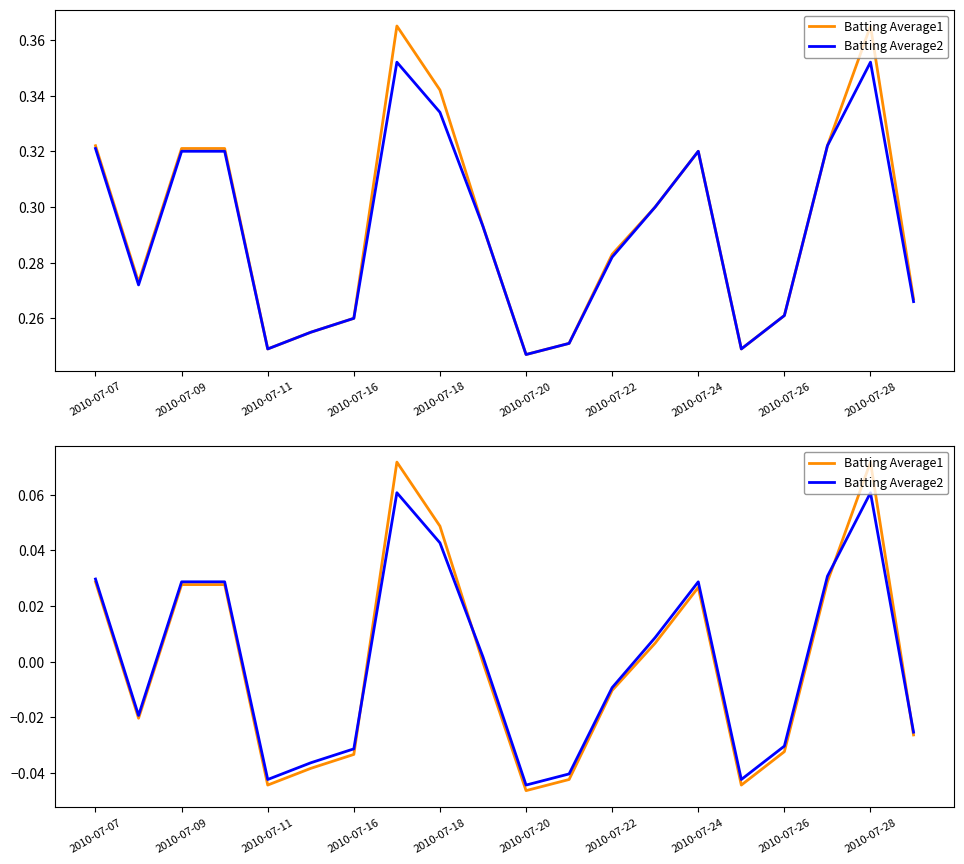

Which series ends up on top after the final intersection of Batting Average2 and Batting Average1?

Batting Average2